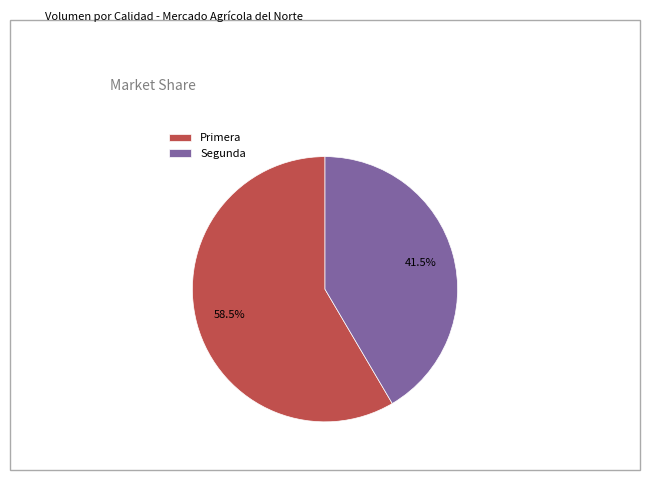

What is the ratio of the value at Primera to the value at Segunda?

1.4